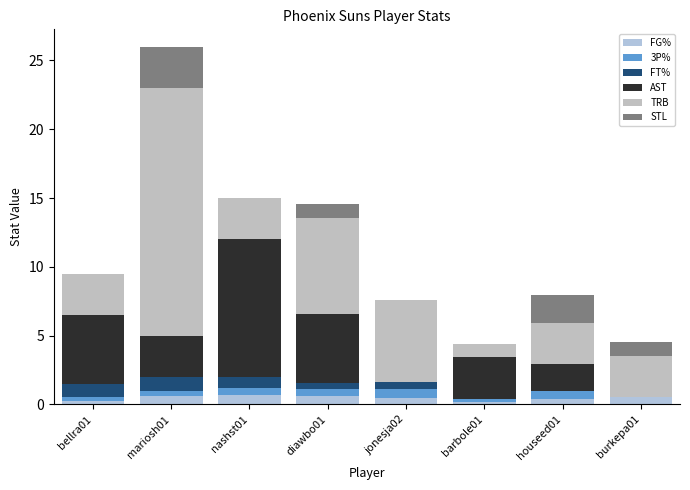

Which has a higher value, nashst01 or jonesja02?

nashst01